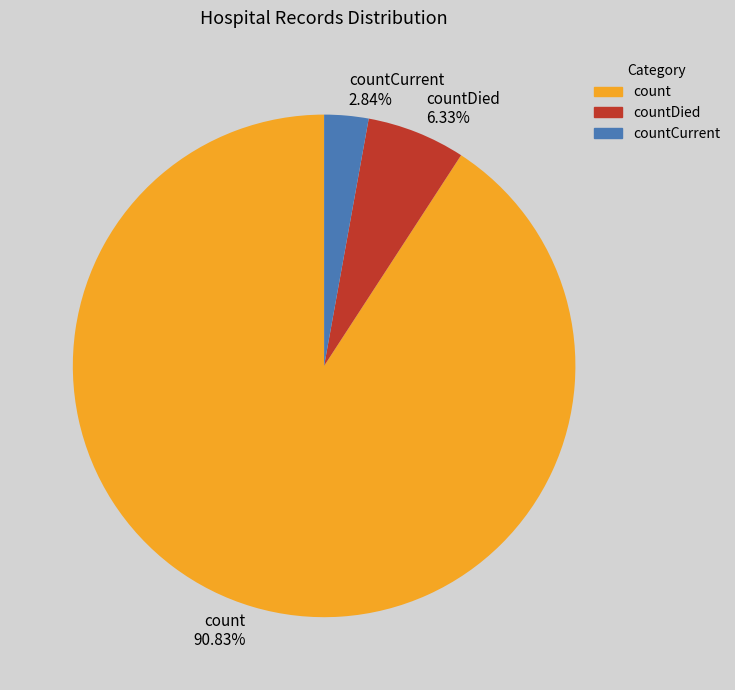

To the nearest percent, what is the difference between the countDied and count slice percentages?

84%